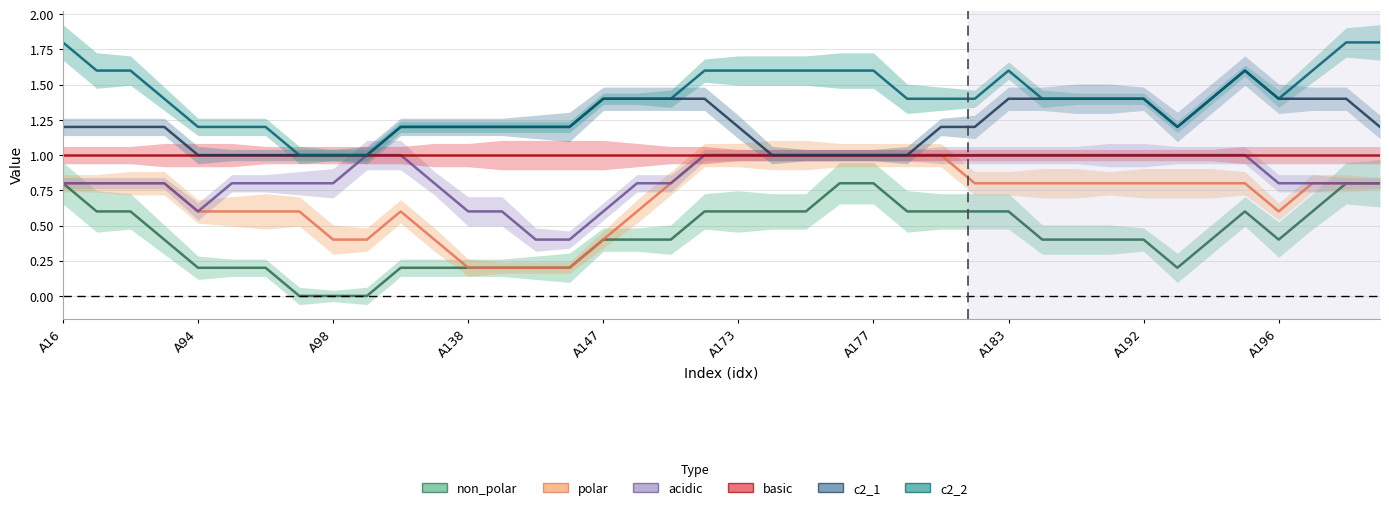

Which series has the largest total across all categories?

c2_2